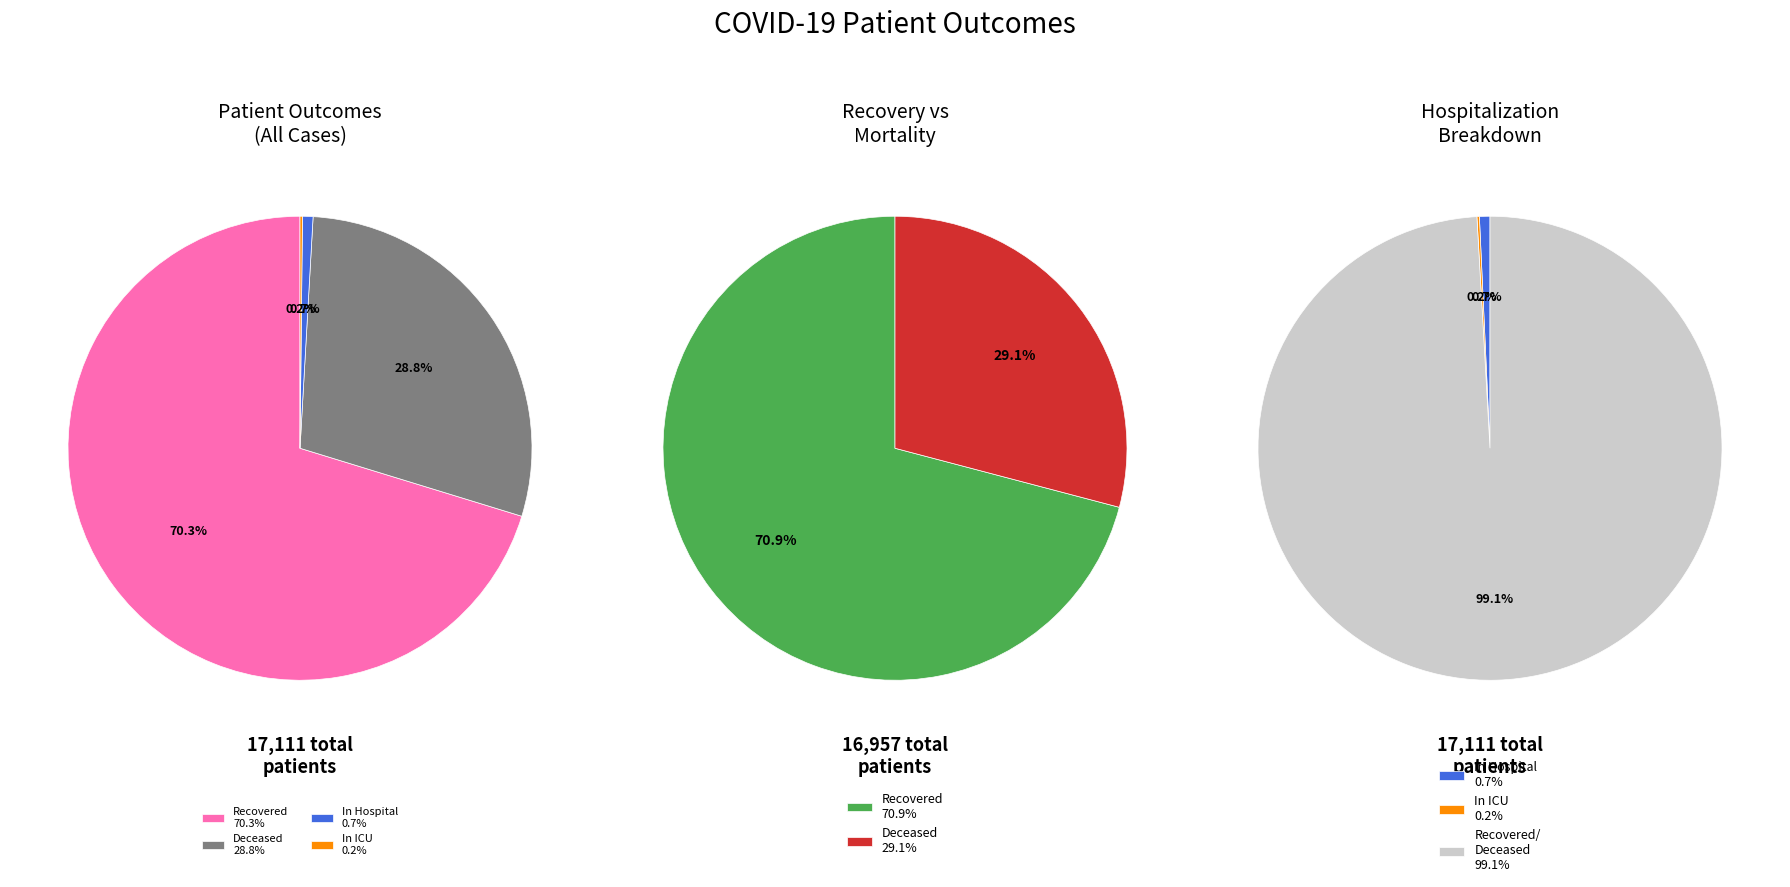

Do 38 and 11 together represent more than half of the pie?

No